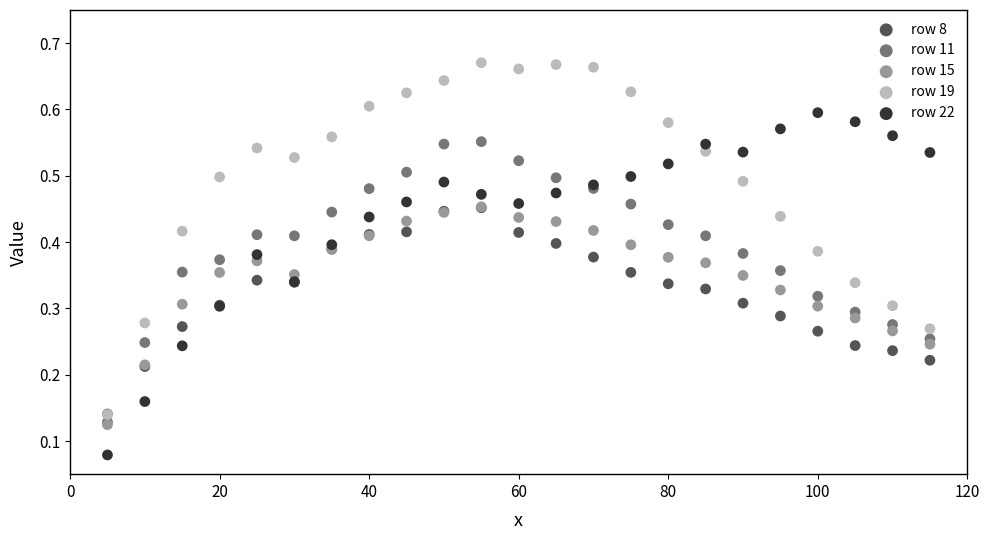

Which series has the widest spread of Y values?

row 19